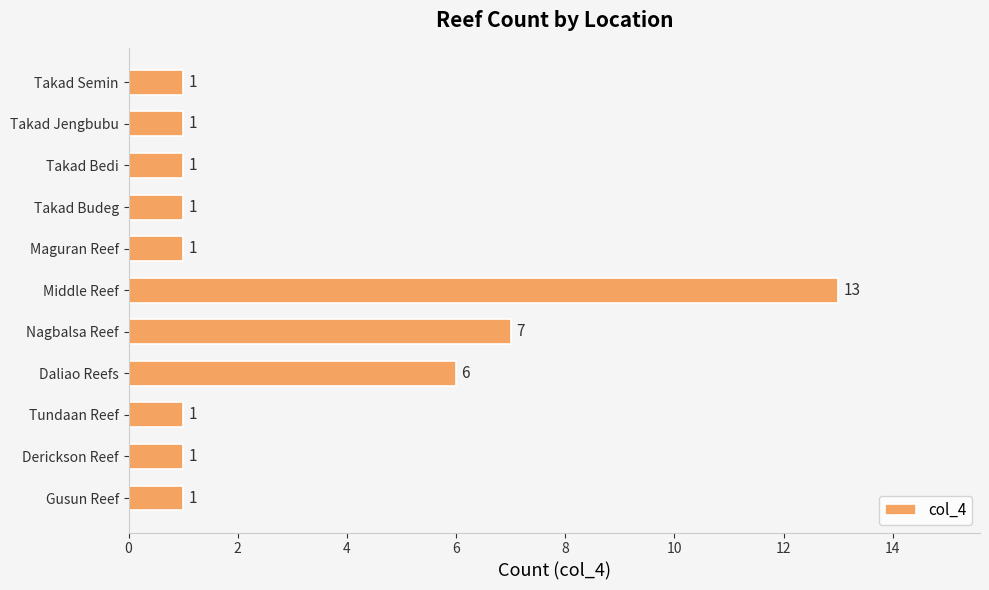

Approximately how many times larger is the value at Takad Bedi compared to Derickson Reef?

1.0